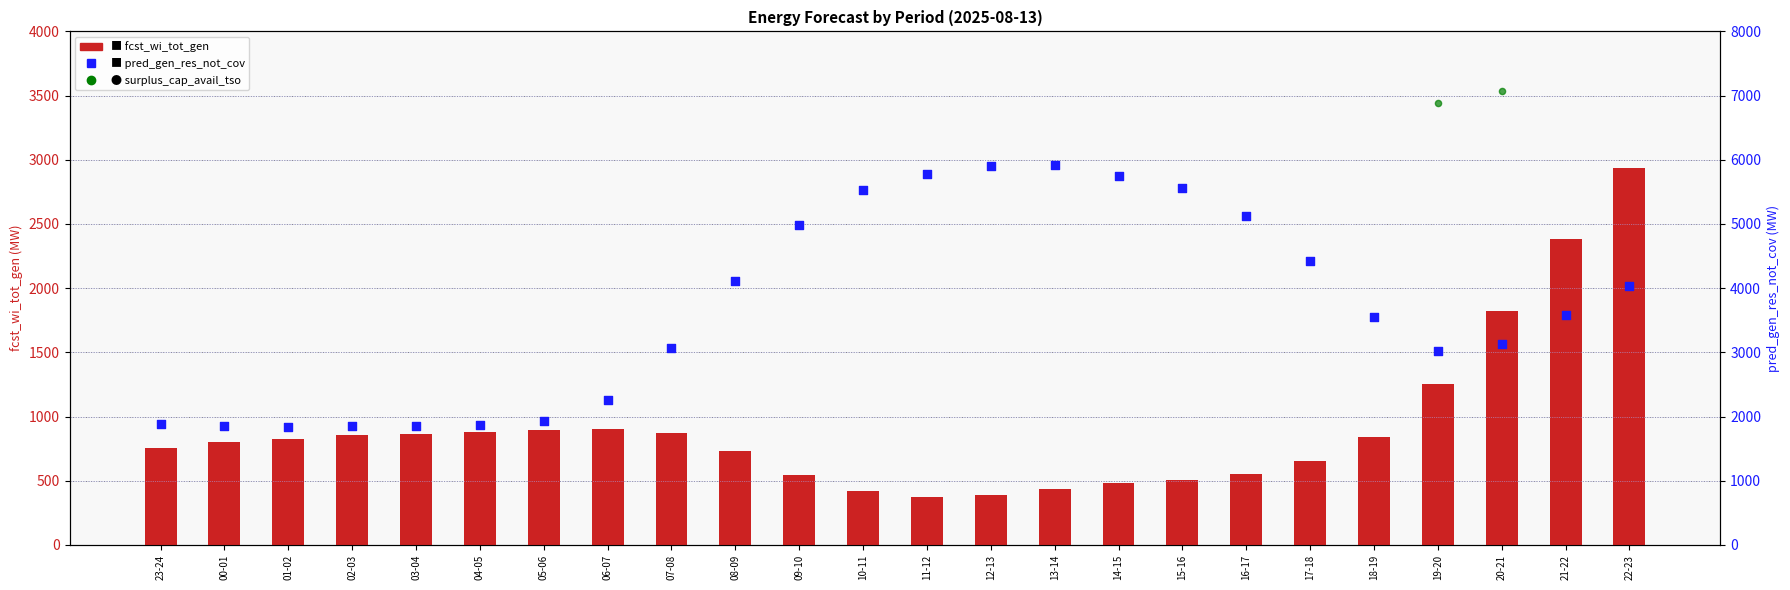

Which series contains the highest Y value?

surplus_cap_avail_tso